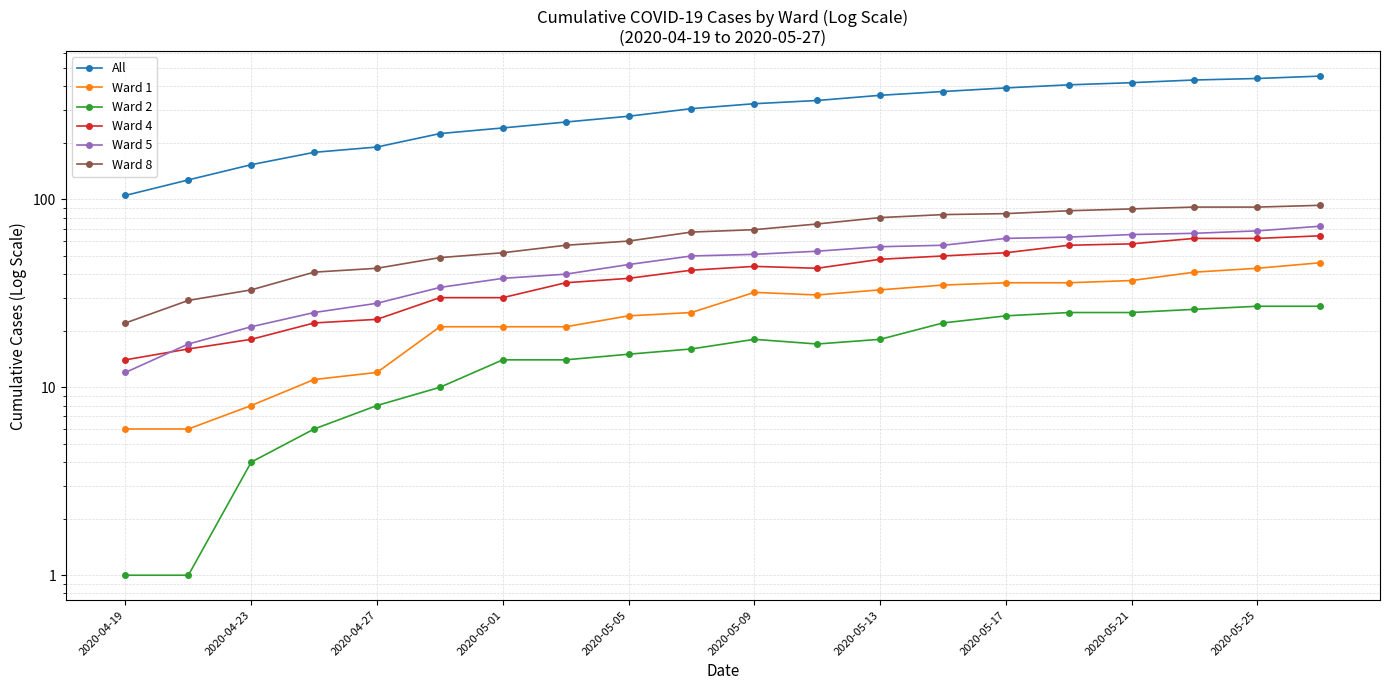

How many lines are shown in the chart?

6